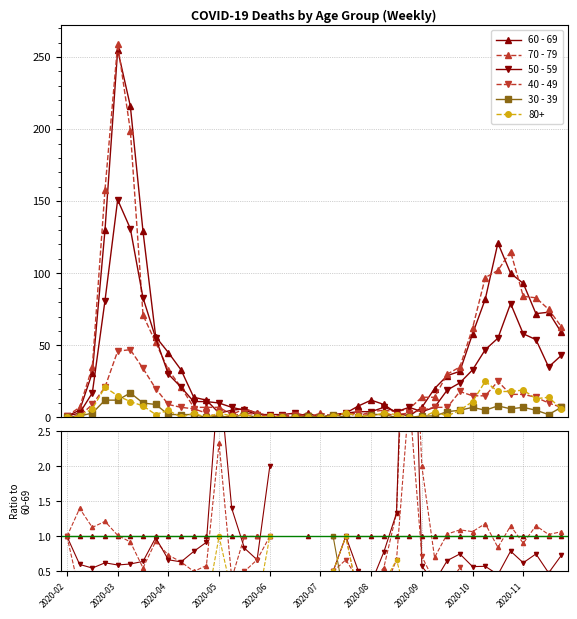

At which label is 60 - 69 closest to 1?

2020-02